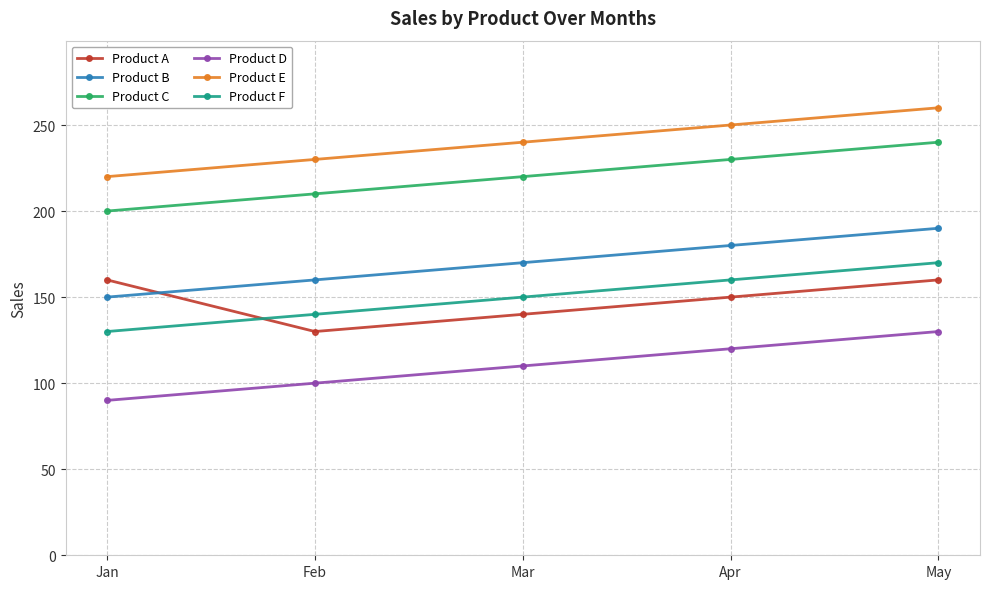

How many Product E values are between 230 and 250?

3